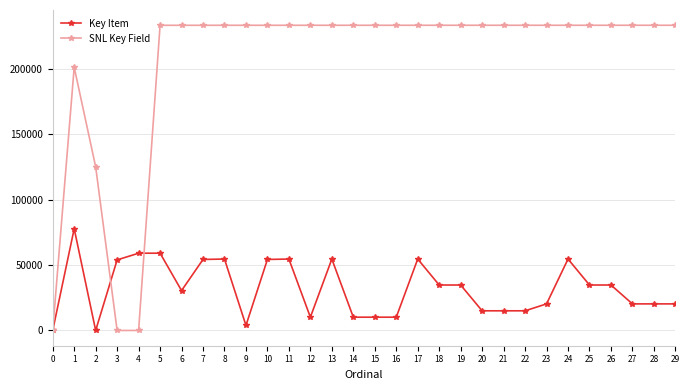

What are all the series names shown in the legend?

Key Item, SNL Key Field